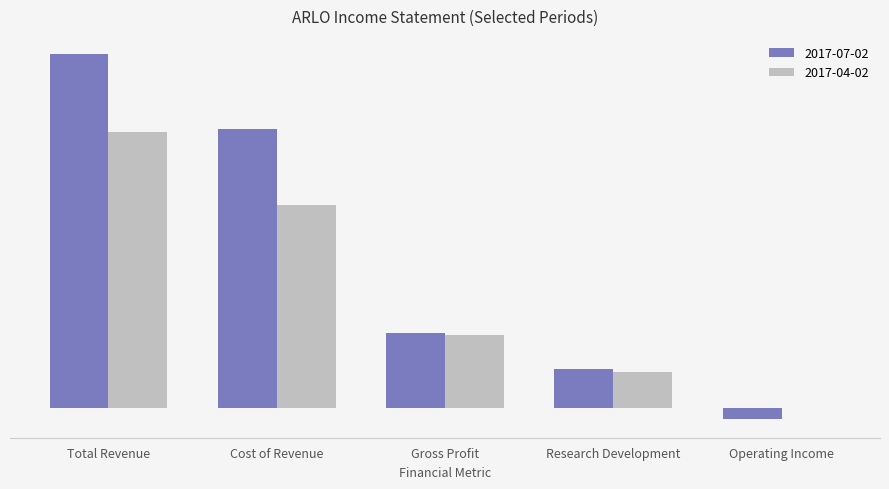

What is the difference between the second highest and minimum values in the 2017-04-02 series?

45600